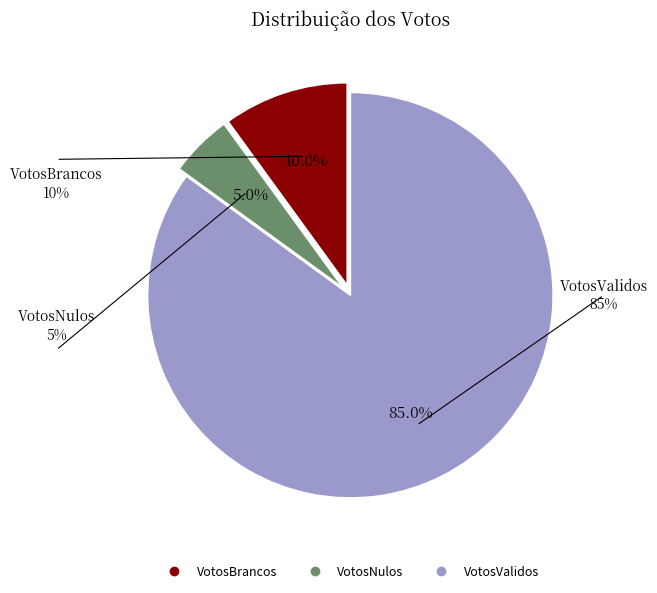

Does any single category account for the majority?

Yes